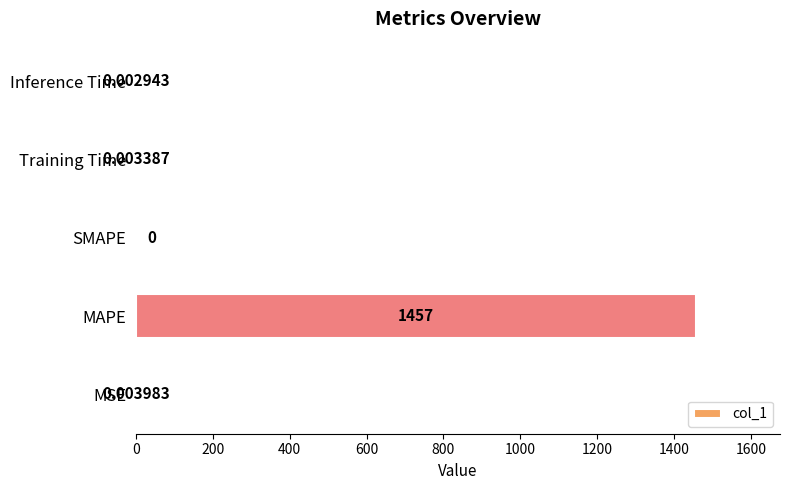

Where is the data nearest to the value 728?

MSE